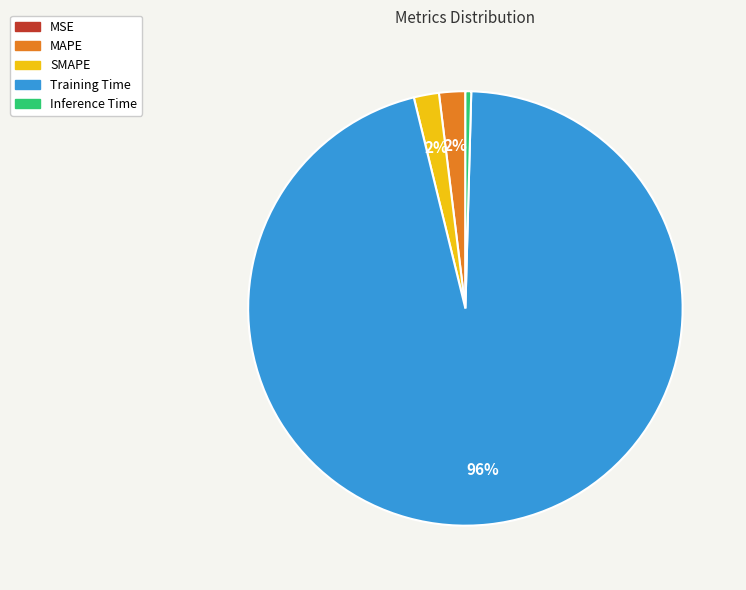

True or false: SMAPE accounts for 12% of the total.

False